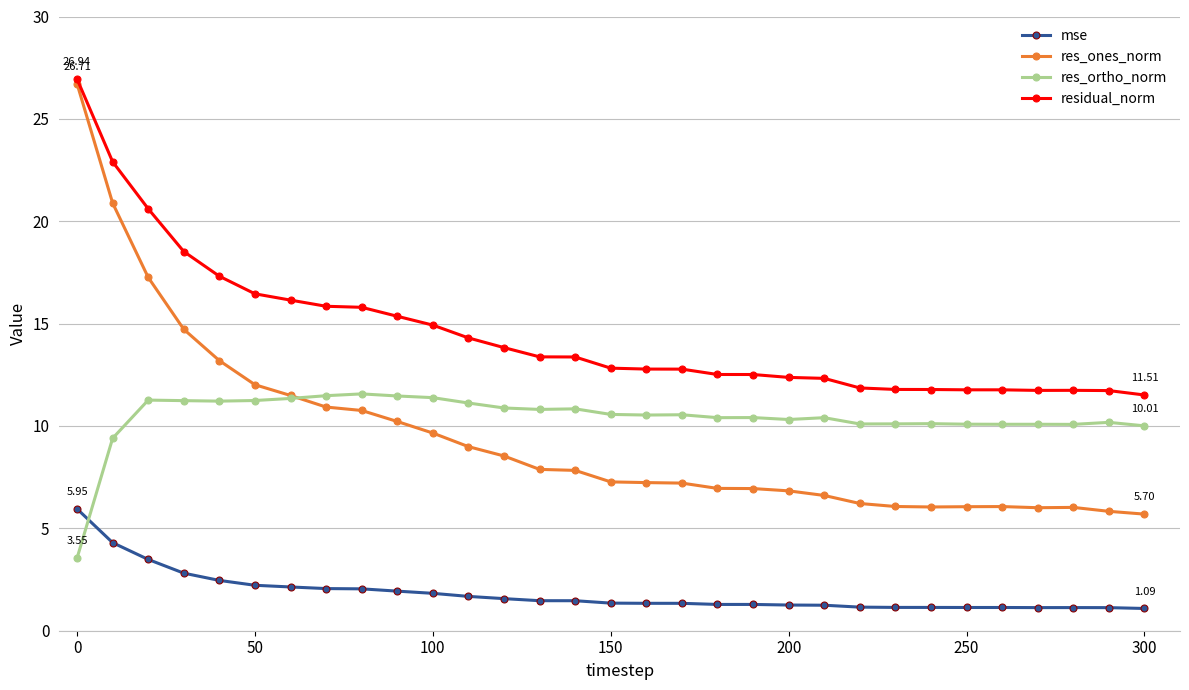

Which series has the largest total across all categories?

residual_norm